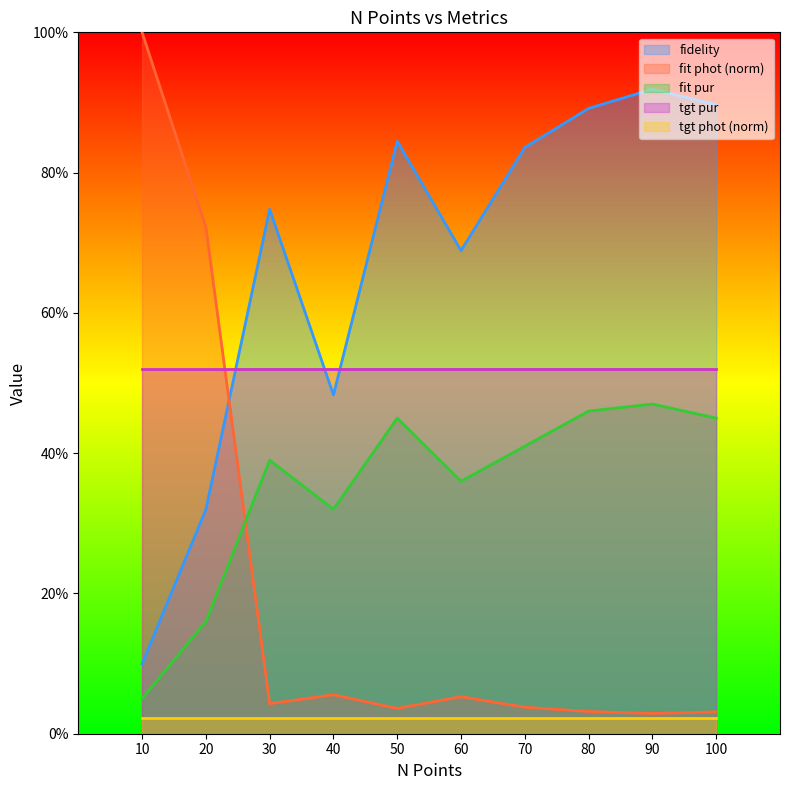

In fit phot, how many points are higher than both neighbors (excluding endpoints)?

2